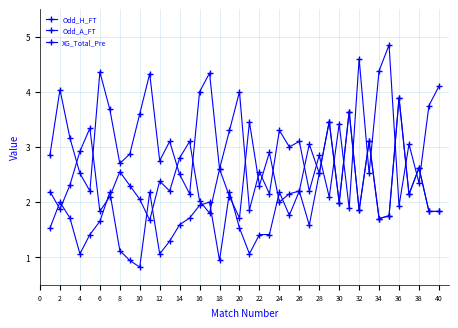

Reading right to left, transcribe all the data shown in this chart.

Odd_H_FT: 1.8	1.8	2.6	2.1	3.9	1.8	1.7	3.1	1.9	3.6	2.0	3.5	2.5	3.0	2.2	2.1	2.0	2.9	2.3	3.5	1.7	2.1	2.6	1.8	2.0	3.1	2.8	2.2	2.4	1.7	2.0	2.3	2.5	2.1	1.8	3.3	2.9	2.3	1.9	2.2
Odd_A_FT: 4.1	3.8	2.4	3.0	1.9	4.8	4.4	2.5	4.6	1.9	3.4	2.1	2.9	2.2	3.1	3.0	3.3	2.1	2.5	1.9	4.0	3.3	2.6	4.3	4.0	2.1	2.5	3.1	2.8	4.3	3.6	2.9	2.7	3.7	4.4	2.2	2.5	3.2	4.0	2.9
XG_Total_Pre: 1.8	1.8	2.6	2.1	3.9	1.8	1.7	3.1	1.9	3.6	2.0	3.5	2.5	1.6	2.2	1.8	2.2	1.4	1.4	1.1	1.5	2.2	0.9	2.0	1.9	1.7	1.6	1.3	1.1	2.2	0.8	0.9	1.1	2.2	1.6	1.4	1.1	1.7	2.0	1.5